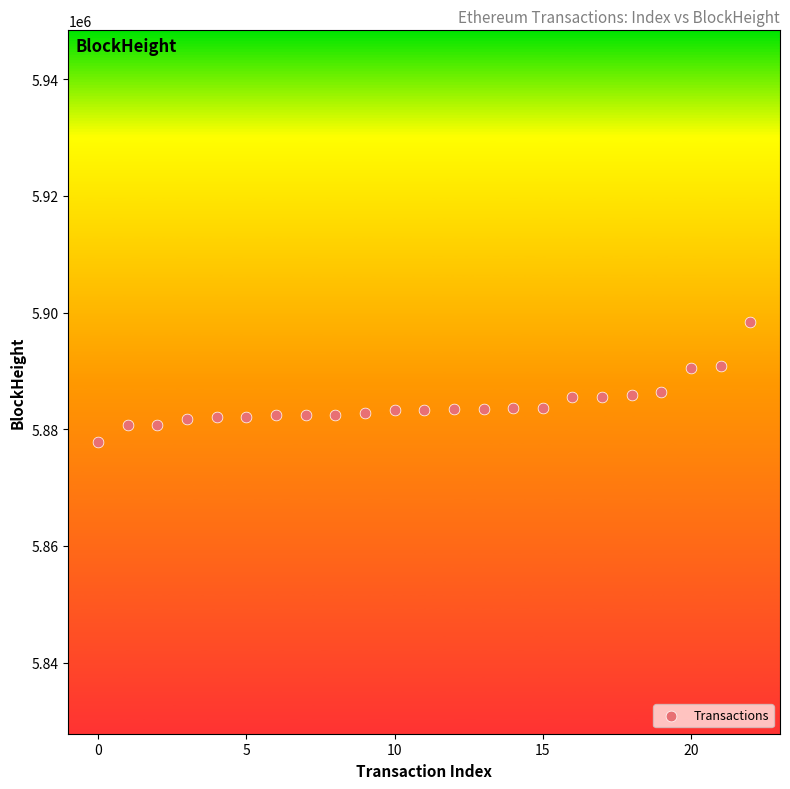

What is the range of Y values (max minus min)?

20591